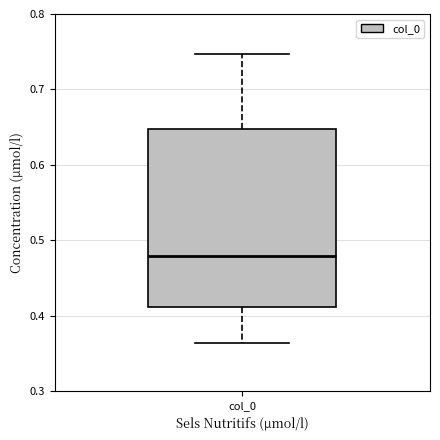

Read this box plot against the y-axis: the position of the median line, the range covered by the box, and the ends of both whiskers. The values are not printed on the chart, so give them approximately, as read against the axis.

median 0.48, box 0.41 to 0.65, whiskers 0.36 to 0.75